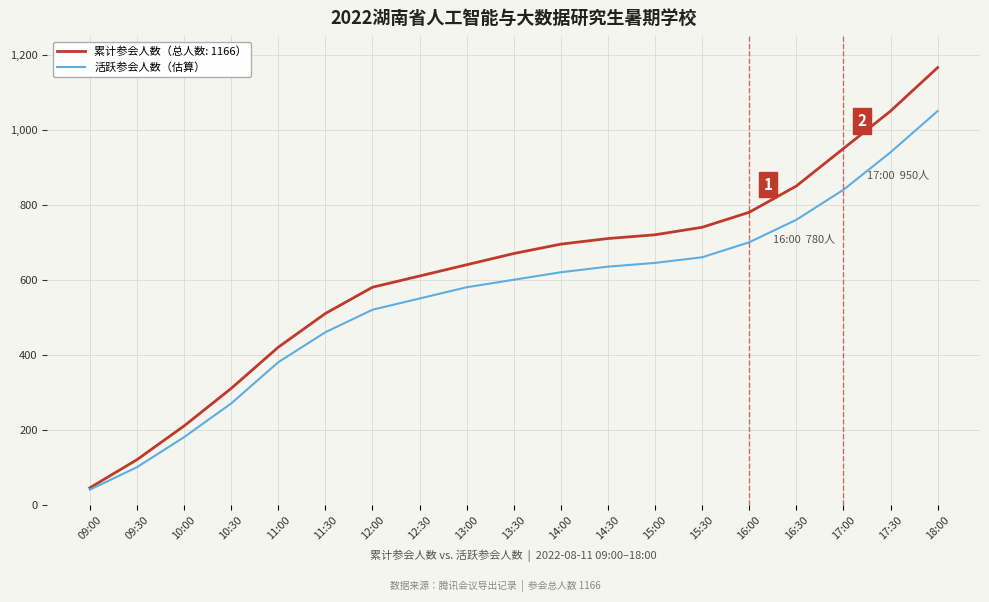

At which label does 累计参会人数（总人数: 1166） reach its minimum?

09:00